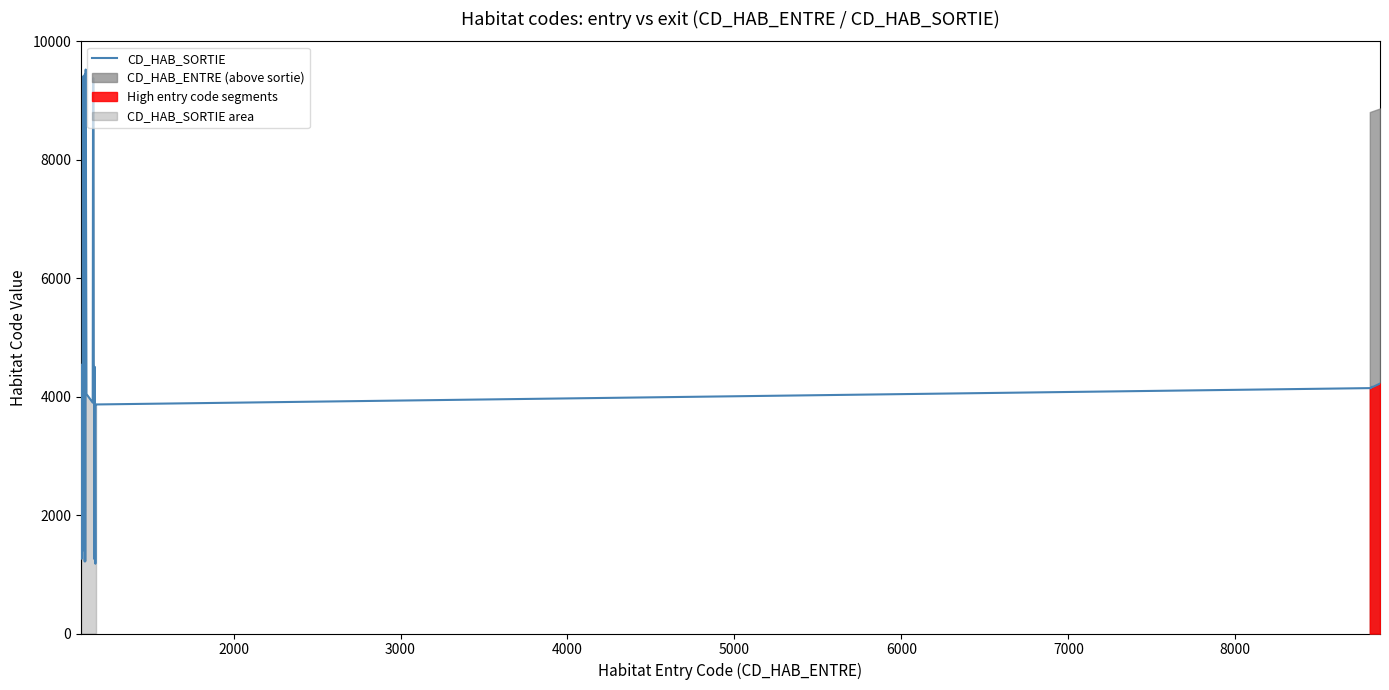

What is the greatest value displayed?

9524